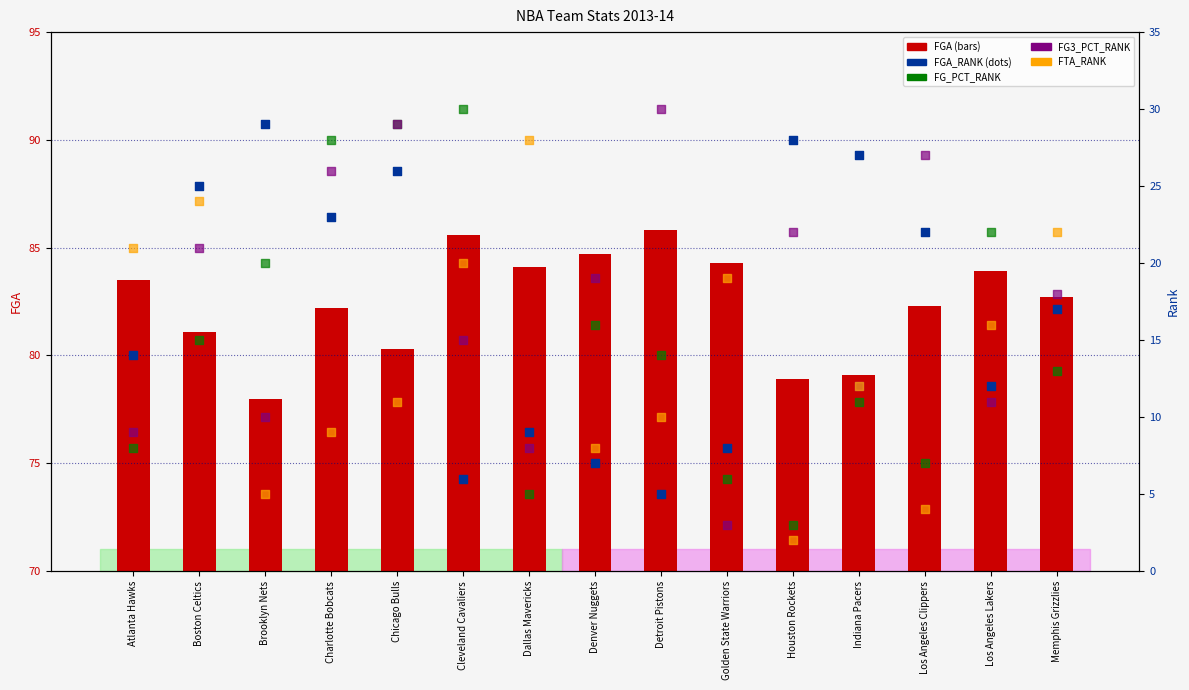

Which series has the largest total across all categories?

FGA